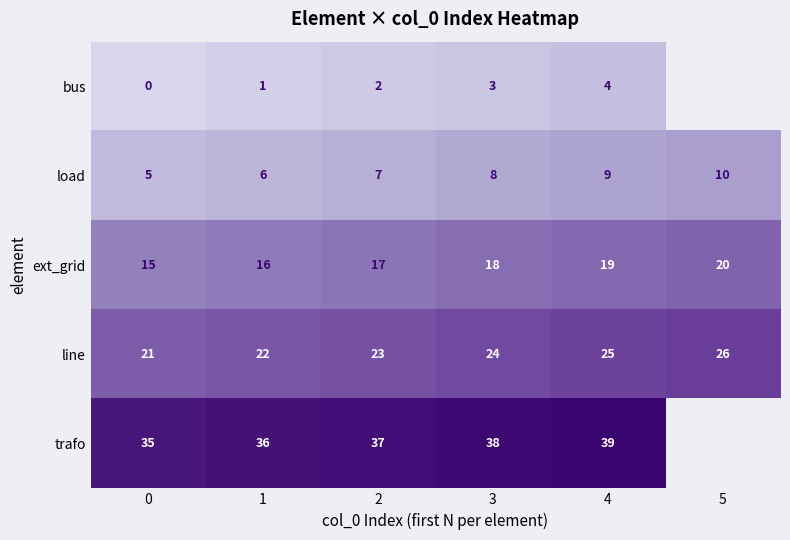

Is the value of load at 1 greater than the value of line at 5?

No